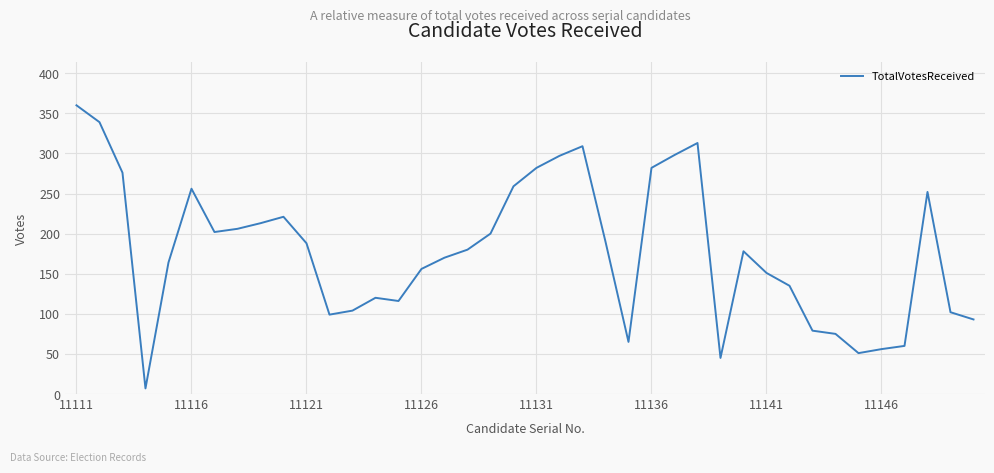

What is the greatest value displayed?

360